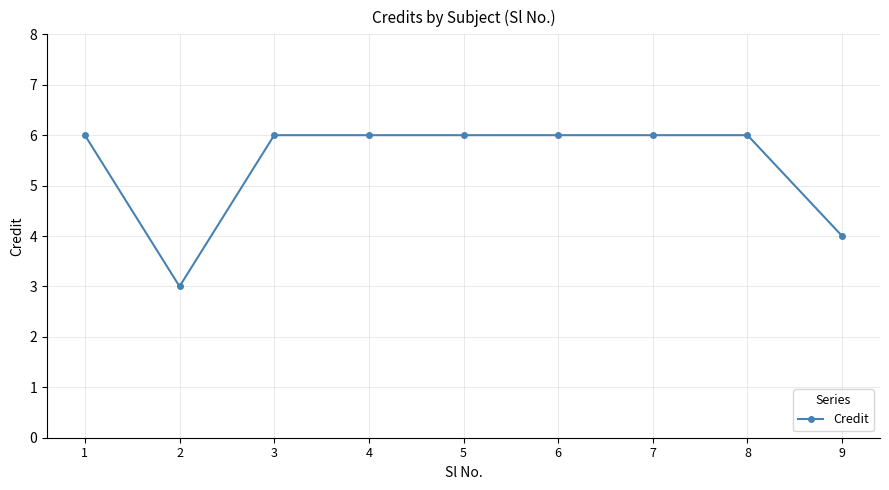

At which category does the data reach its first local valley?

2